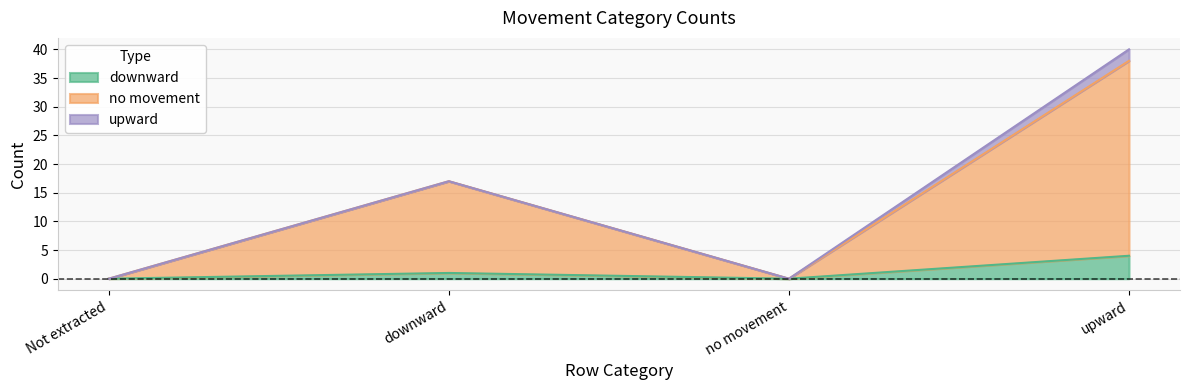

What position from the right is no movement?

2